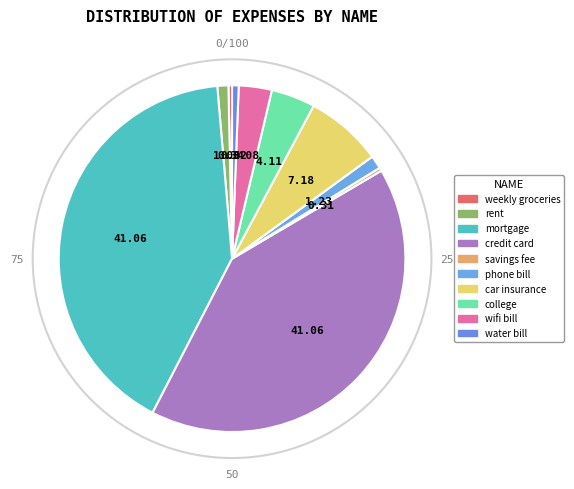

Which category has the smallest portion of the pie?

savings fee